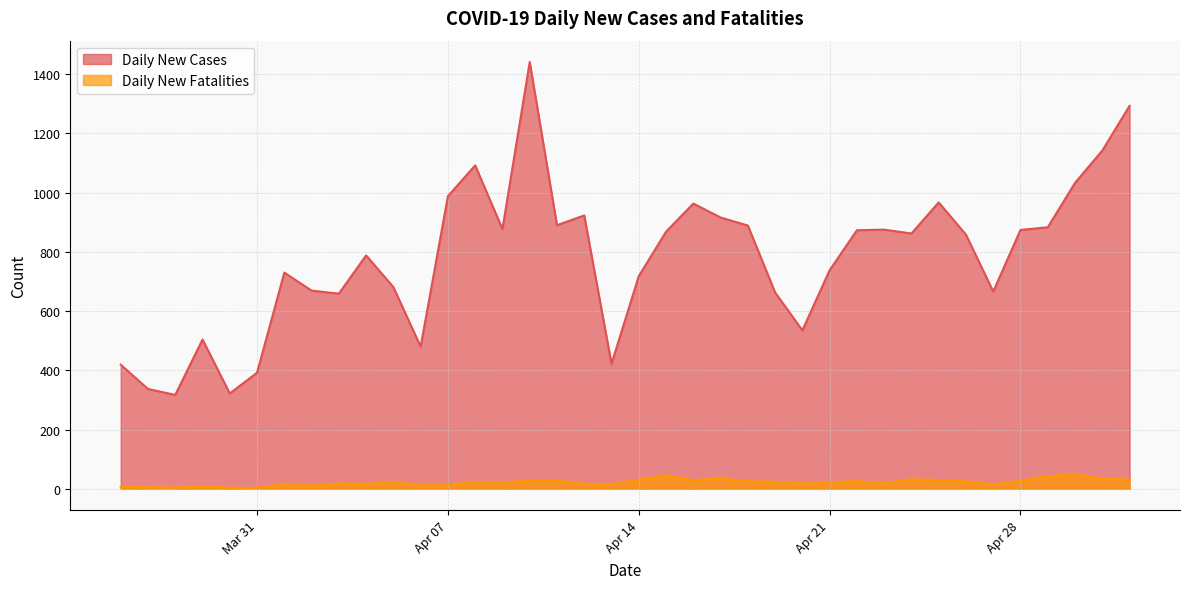

At which category is the sum across all series the highest?

2020-04-10